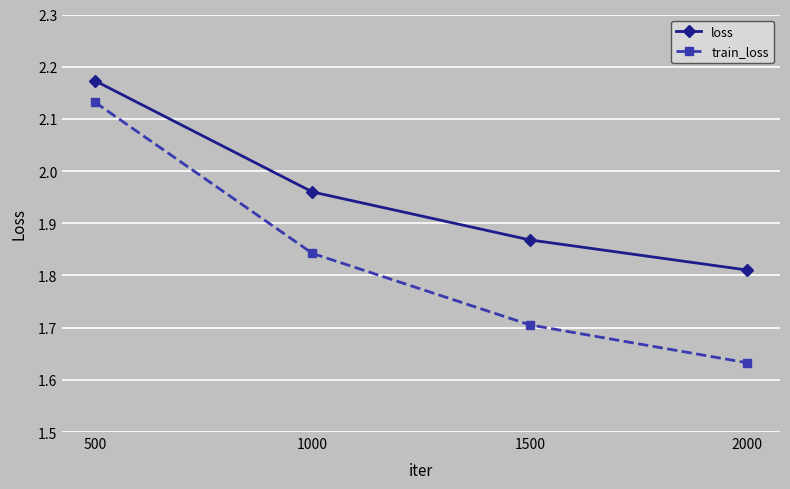

Which series has the largest range (max minus min)?

train_loss